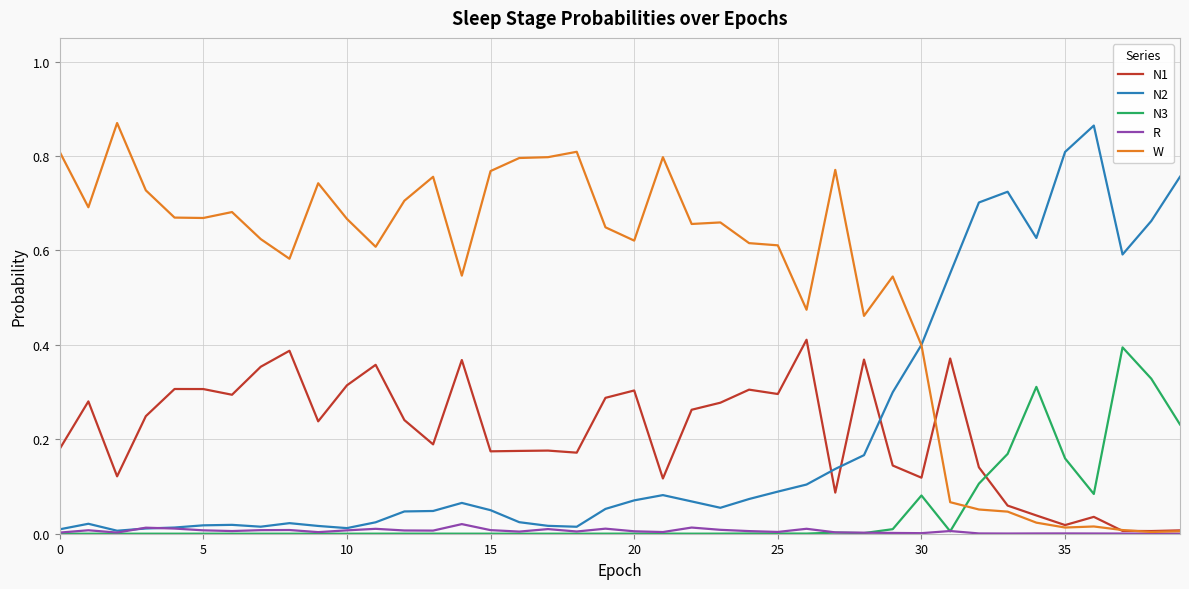

True or false: N2 has more than 2 points higher than both neighbors.

True